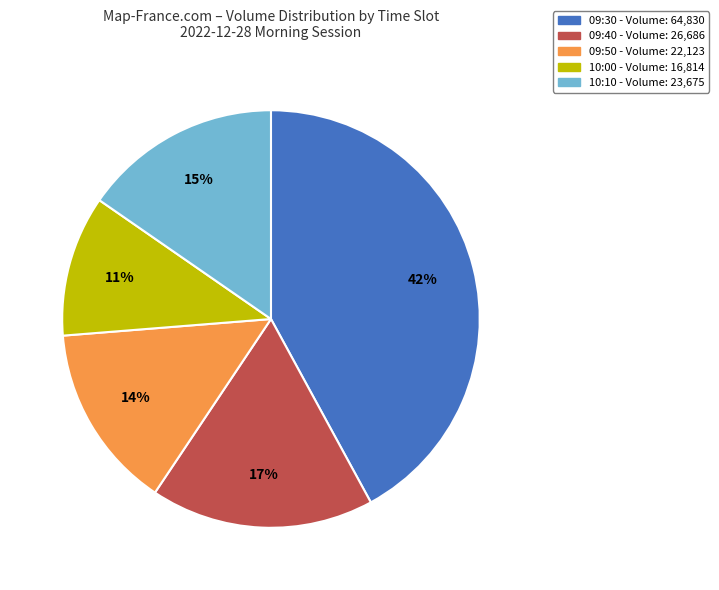

Between 09:30 - Volume: 64,830 and 09:40 - Volume: 26,686, which is larger?

09:30 - Volume: 64,830